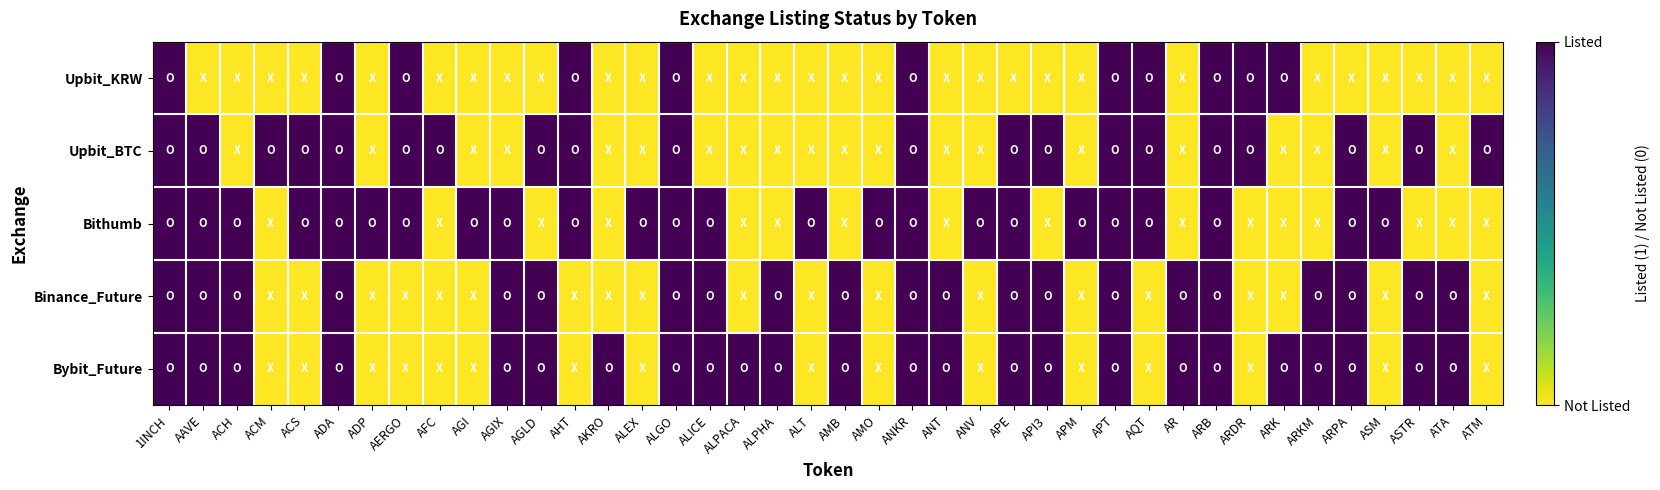

Reading left to right, list all the values displayed in this chart.

Upbit_KRW: 1INCH=1	AAVE=0	ACH=0	ACM=0	ACS=0	ADA=1	ADP=0	AERGO=1	AFC=0	AGI=0	AGIX=0	AGLD=0	AHT=1	AKRO=0	ALEX=0	ALGO=1	ALICE=0	ALPACA=0	ALPHA=0	ALT=0	AMB=0	AMO=0	ANKR=1	ANT=0	ANV=0	APE=0	API3=0	APM=0	APT=1	AQT=1	AR=0	ARB=1	ARDR=1	ARK=1	ARKM=0	ARPA=0	ASM=0	ASTR=0	ATA=0	ATM=0
Upbit_BTC: 1INCH=1	AAVE=1	ACH=0	ACM=1	ACS=1	ADA=1	ADP=0	AERGO=1	AFC=1	AGI=0	AGIX=0	AGLD=1	AHT=1	AKRO=0	ALEX=0	ALGO=1	ALICE=0	ALPACA=0	ALPHA=0	ALT=0	AMB=0	AMO=0	ANKR=1	ANT=0	ANV=0	APE=1	API3=1	APM=0	APT=1	AQT=1	AR=0	ARB=1	ARDR=1	ARK=0	ARKM=0	ARPA=1	ASM=0	ASTR=1	ATA=0	ATM=1
Bithumb: 1INCH=1	AAVE=1	ACH=1	ACM=0	ACS=1	ADA=1	ADP=1	AERGO=1	AFC=0	AGI=1	AGIX=1	AGLD=0	AHT=1	AKRO=0	ALEX=1	ALGO=1	ALICE=1	ALPACA=0	ALPHA=0	ALT=1	AMB=0	AMO=1	ANKR=1	ANT=0	ANV=1	APE=1	API3=0	APM=1	APT=1	AQT=1	AR=0	ARB=1	ARDR=0	ARK=0	ARKM=0	ARPA=1	ASM=1	ASTR=0	ATA=0	ATM=0
Binance_Future: 1INCH=1	AAVE=1	ACH=1	ACM=0	ACS=0	ADA=1	ADP=0	AERGO=0	AFC=0	AGI=0	AGIX=1	AGLD=1	AHT=0	AKRO=0	ALEX=0	ALGO=1	ALICE=1	ALPACA=0	ALPHA=1	ALT=0	AMB=1	AMO=0	ANKR=1	ANT=1	ANV=0	APE=1	API3=1	APM=0	APT=1	AQT=0	AR=1	ARB=1	ARDR=0	ARK=0	ARKM=1	ARPA=1	ASM=0	ASTR=1	ATA=1	ATM=0
Bybit_Future: 1INCH=1	AAVE=1	ACH=1	ACM=0	ACS=0	ADA=1	ADP=0	AERGO=0	AFC=0	AGI=0	AGIX=1	AGLD=1	AHT=0	AKRO=1	ALEX=0	ALGO=1	ALICE=1	ALPACA=1	ALPHA=1	ALT=0	AMB=1	AMO=0	ANKR=1	ANT=1	ANV=0	APE=1	API3=1	APM=0	APT=1	AQT=0	AR=1	ARB=1	ARDR=0	ARK=1	ARKM=1	ARPA=1	ASM=0	ASTR=1	ATA=1	ATM=0